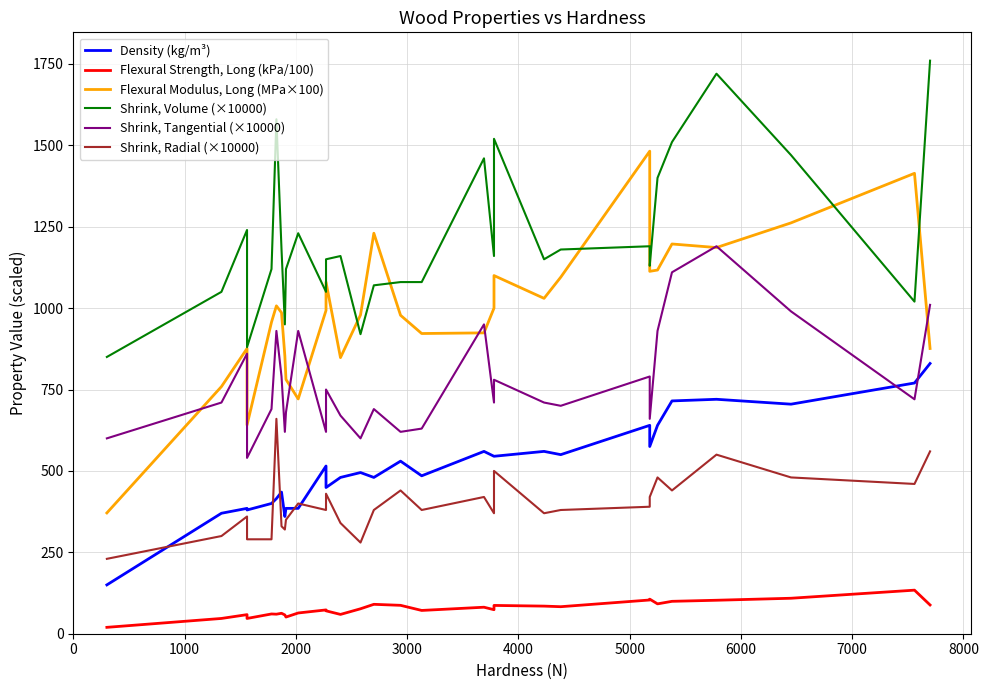

True or false: Shrink, Radial (×10000) and Flexural Modulus, Long (MPa×100) intersect in this chart.

False